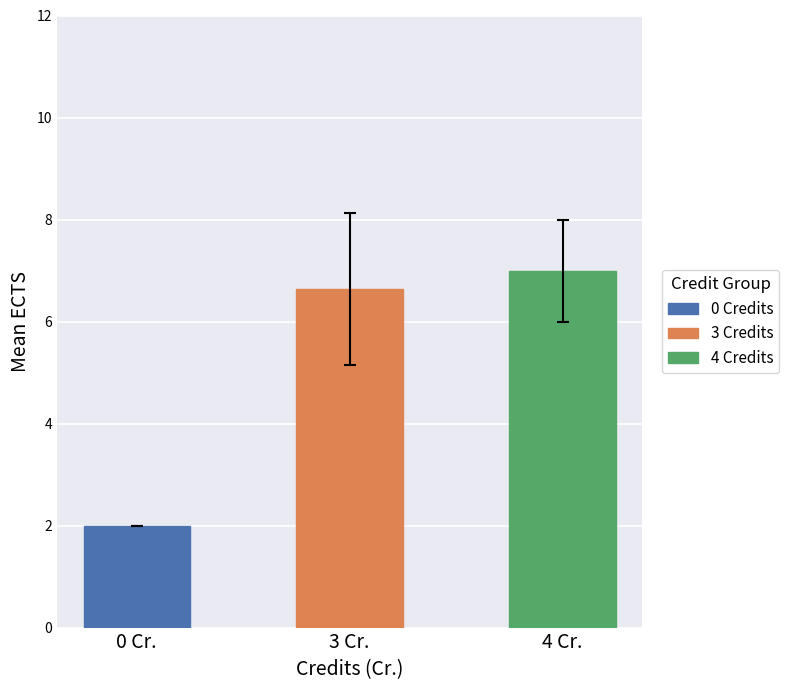

What is the change in value from 0 Cr. to 4 Cr.?

+5.0